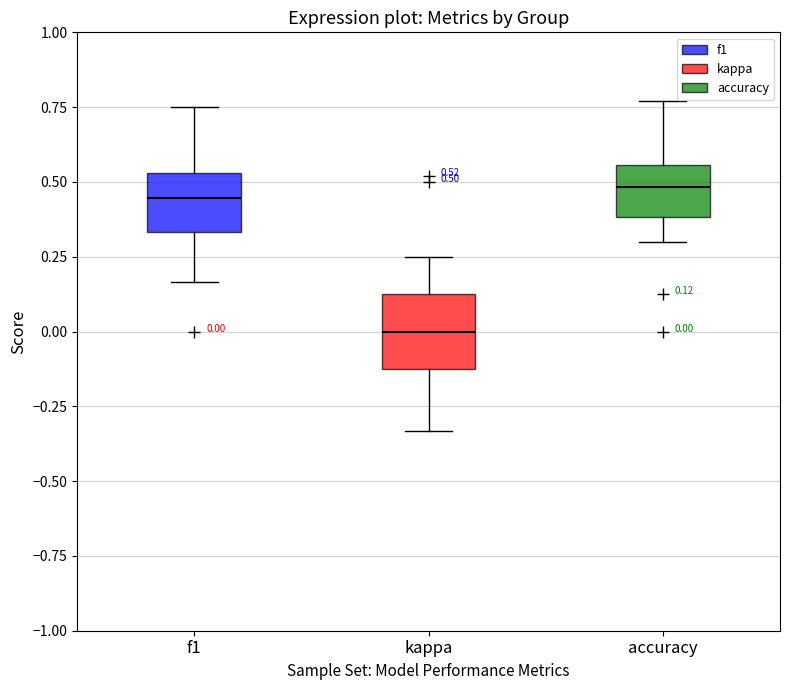

Which box has the lowest median line?

kappa